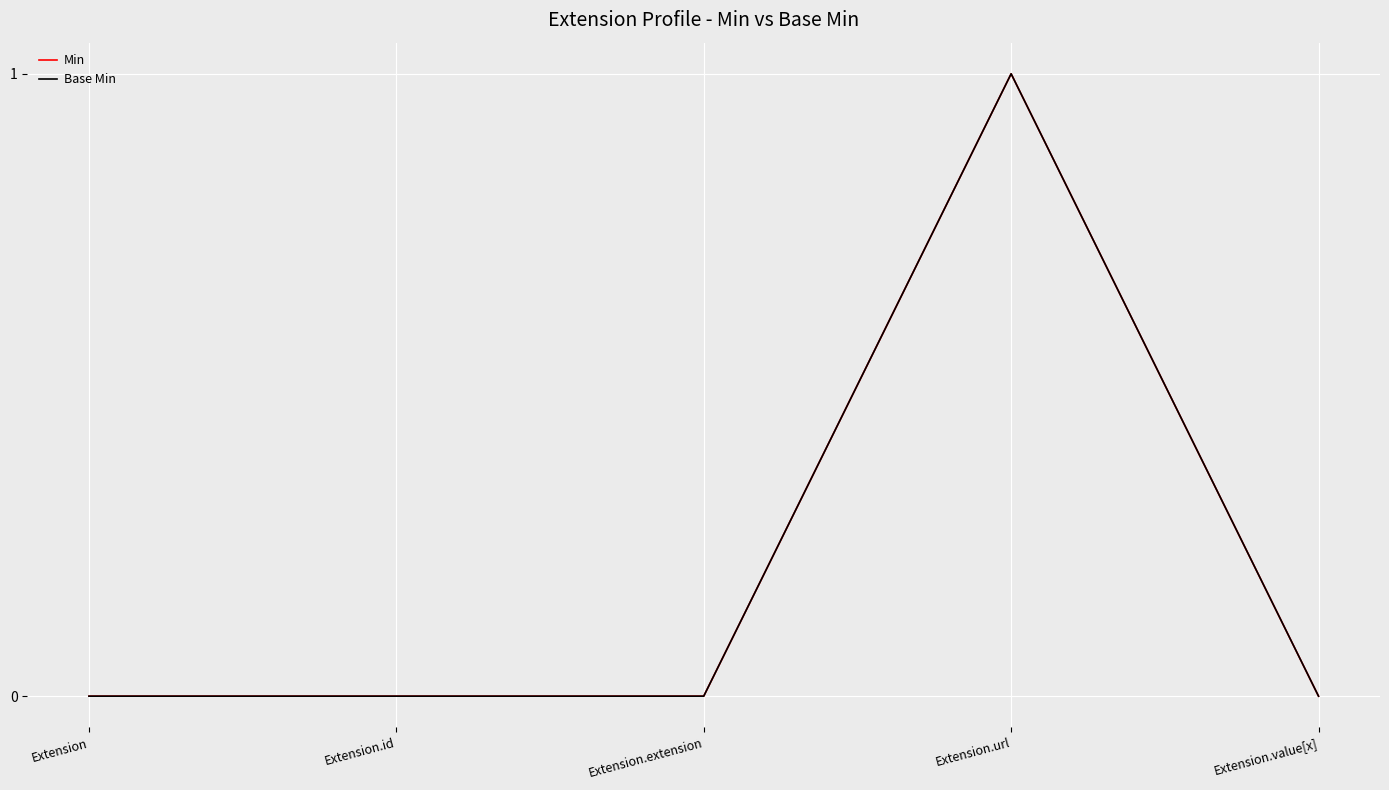

True or false: Base Min and Min intersect in this chart.

False